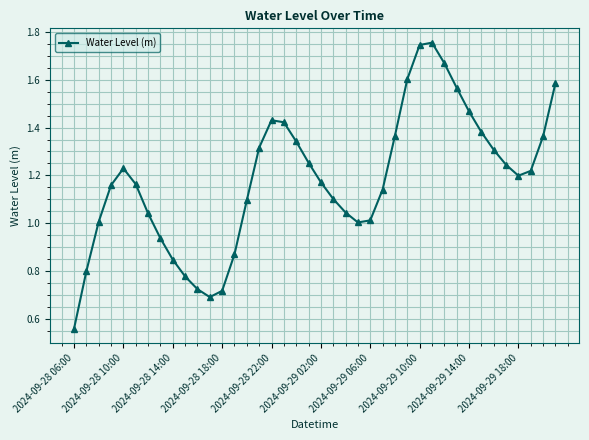

What is the sum of all values?

47.3